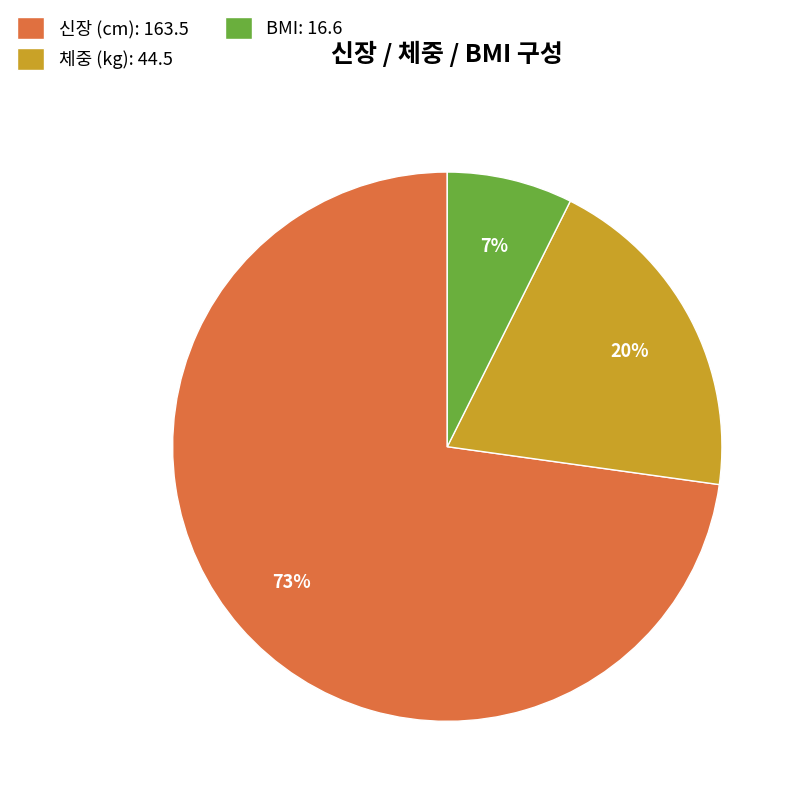

How many slices are in this pie chart?

3